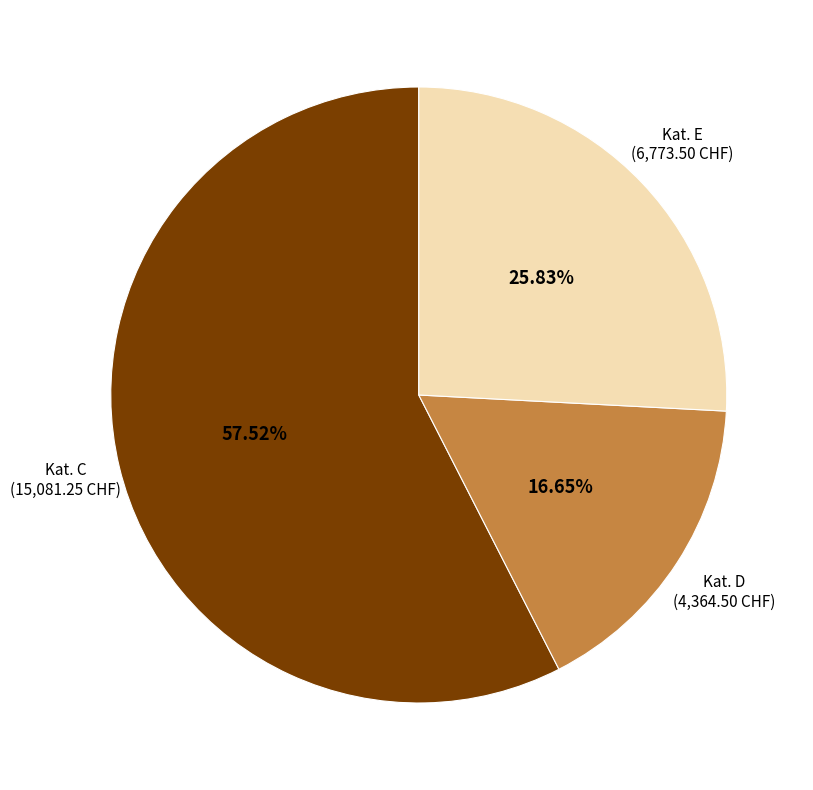

Approximately how many times larger is the value at Kat. E compared to Kat. C?

0.4